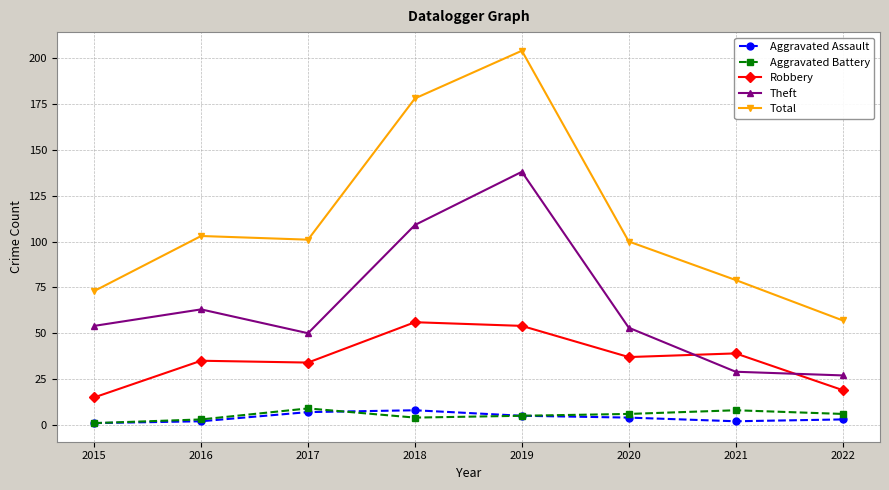

At which category does Theft reach its first local peak?

2016